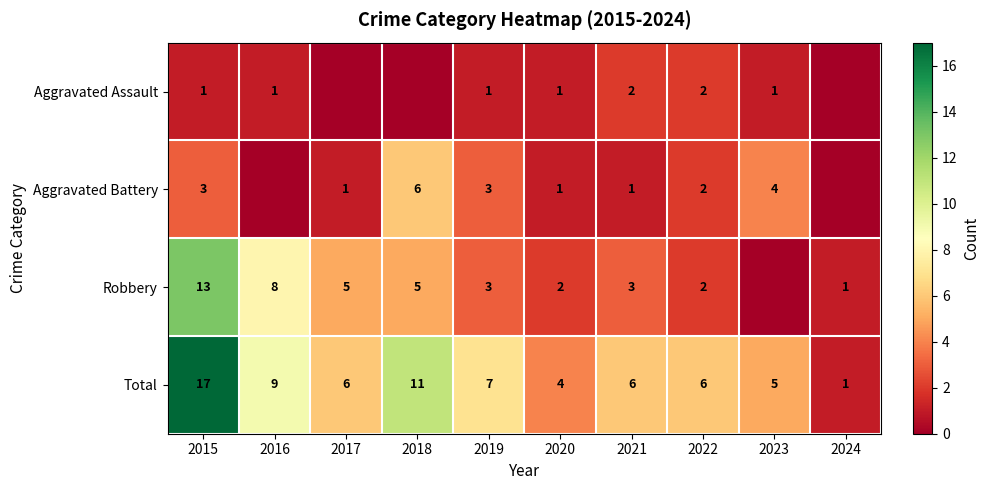

Count the number of categories in the chart.

10